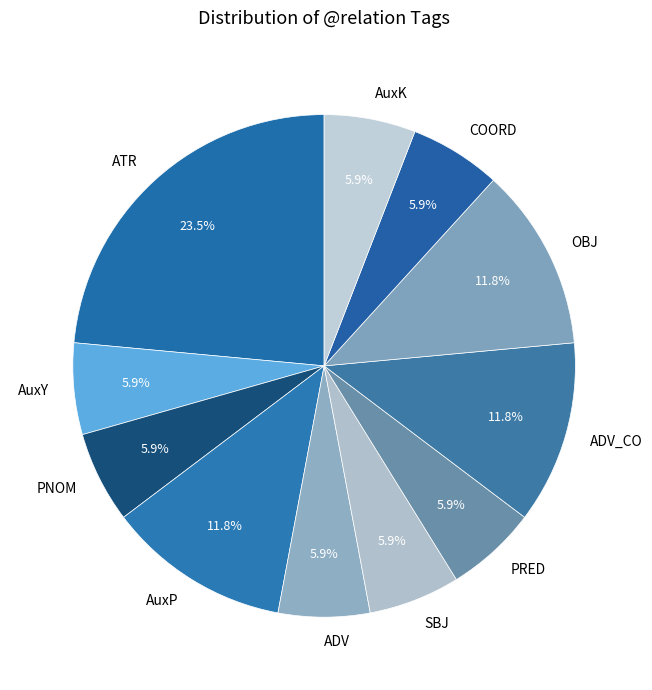

To the nearest percent, what is the difference between the largest and smallest slice percentages?

18%